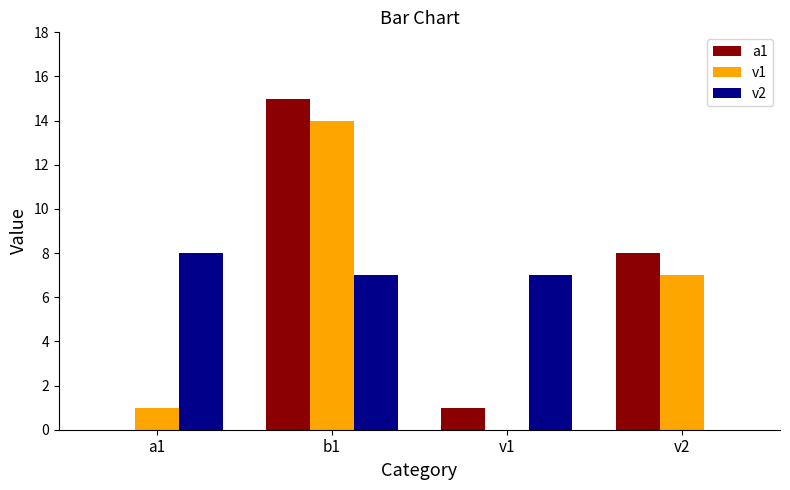

Is the value of a1 at v1 greater than the value of v2 at v2?

Yes